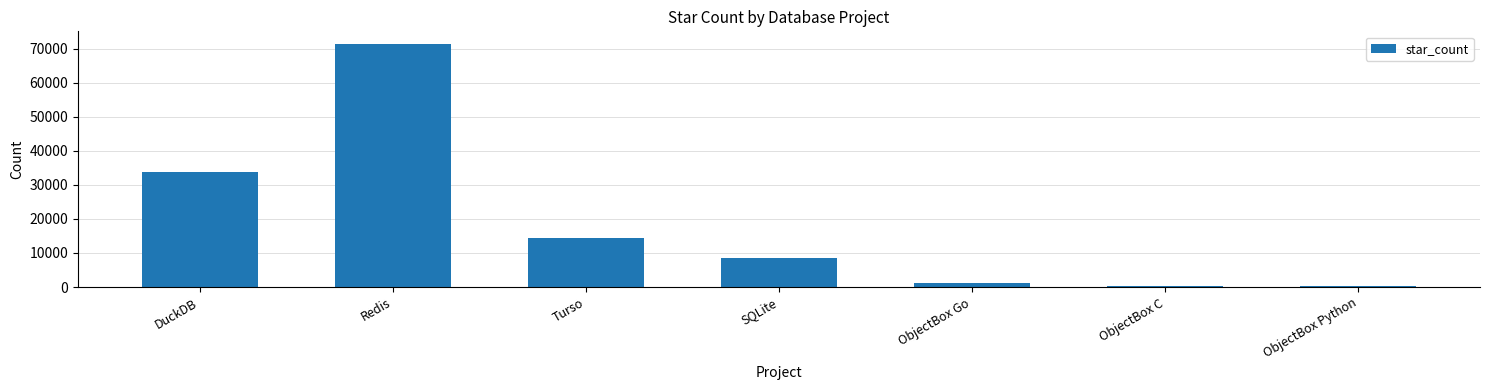

Which label corresponds to the largest value in the chart?

Redis